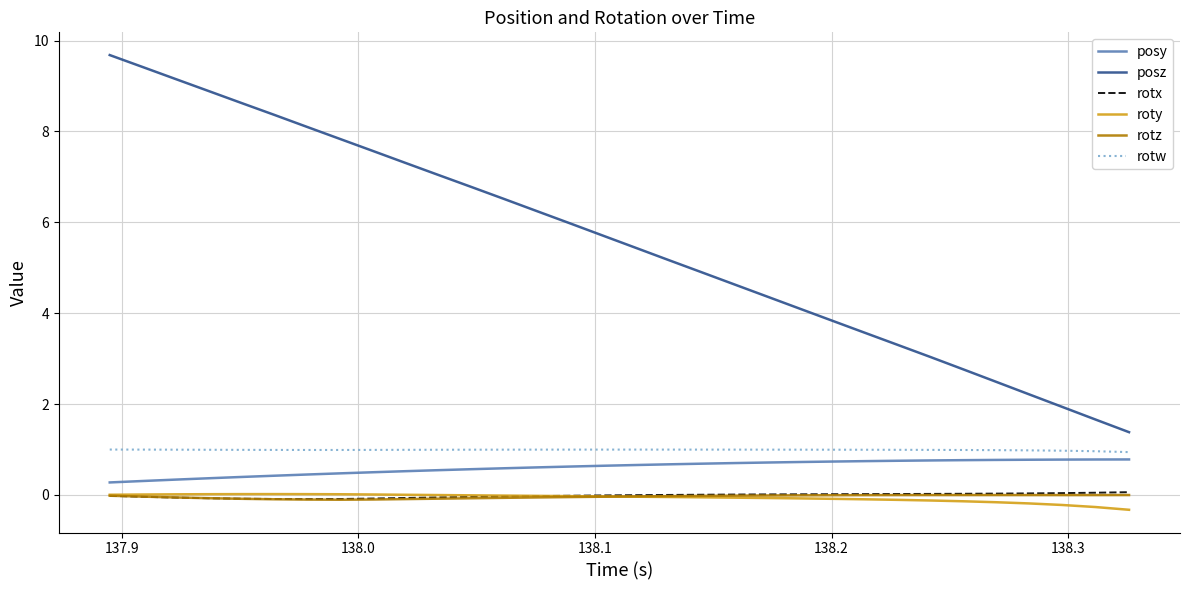

What are all the series names shown in the legend?

posy, posz, rotx, roty, rotz, rotw